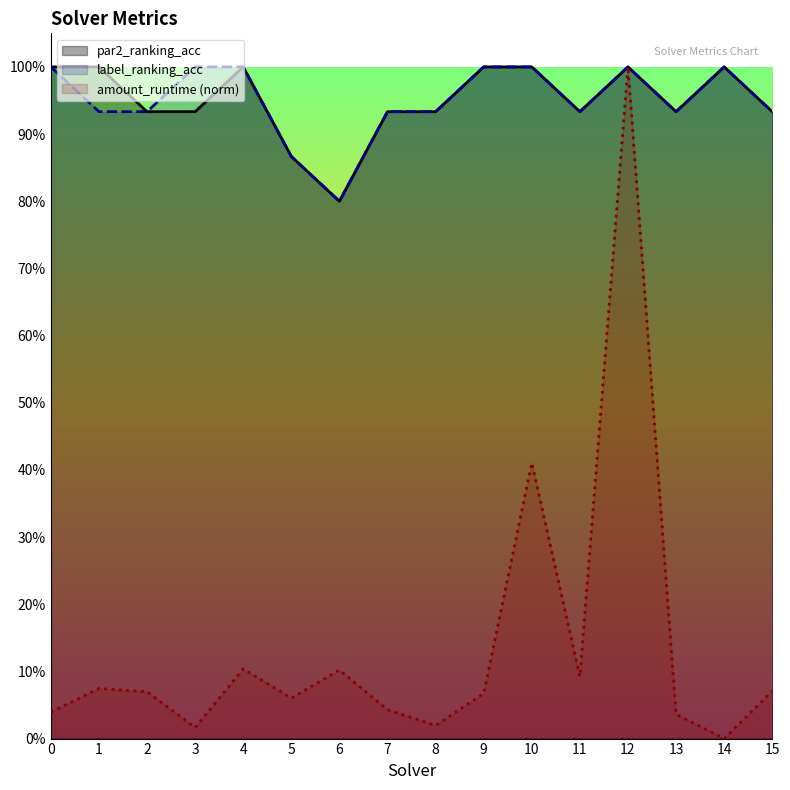

What is the total value across all series at 15?

1.9